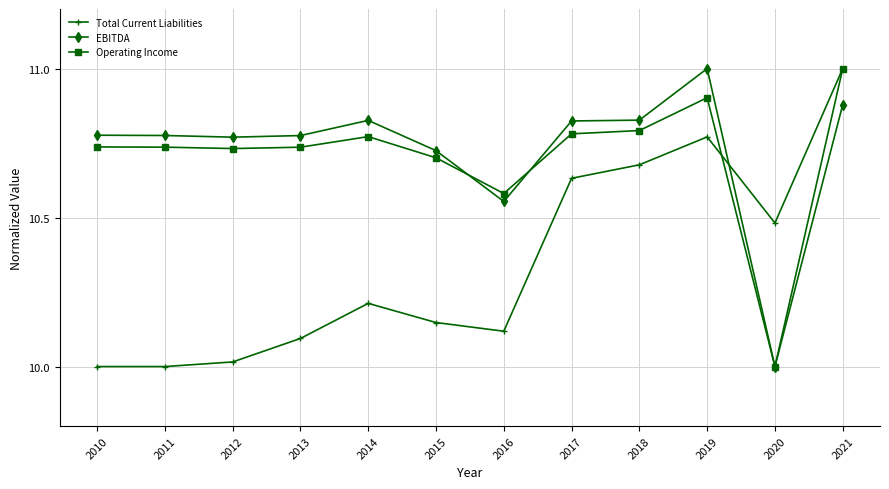

Does the chart display data point markers on the line(s)?

Yes